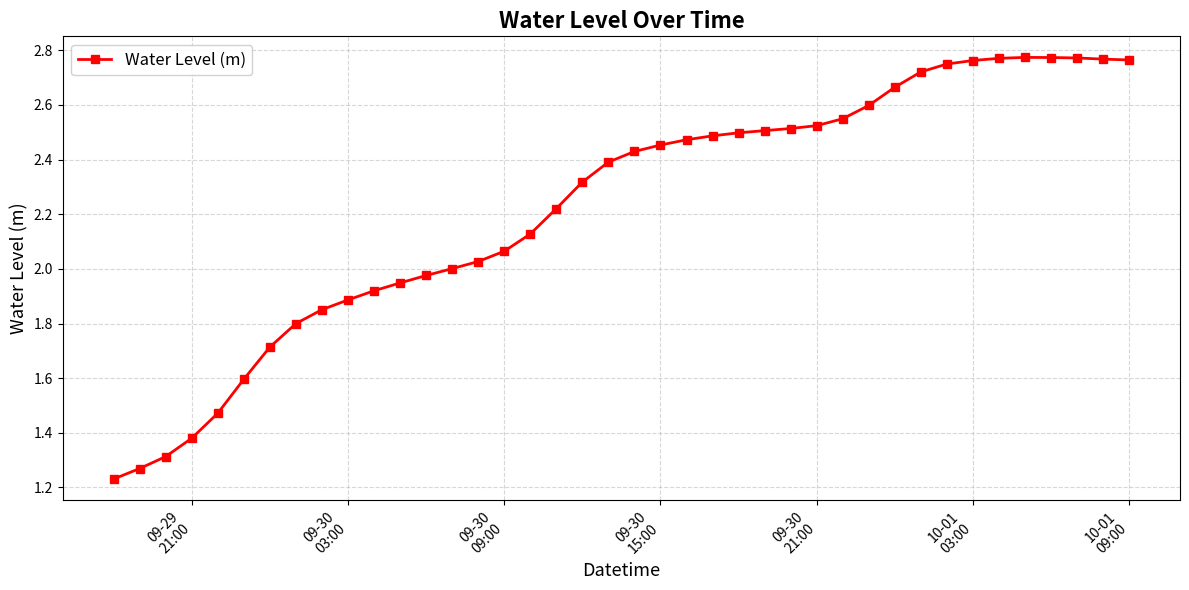

Does the chart display data point markers on the line(s)?

Yes